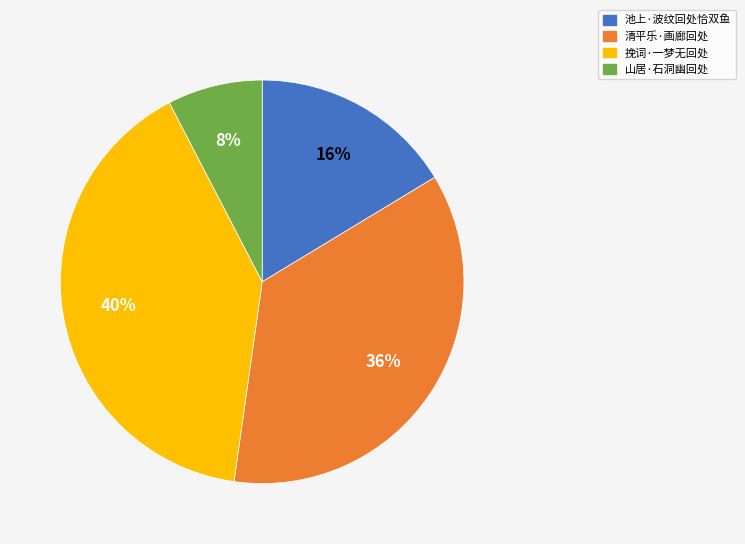

Which has a higher value, 挽词·一梦无回处 or 池上·波纹回处恰双鱼?

挽词·一梦无回处